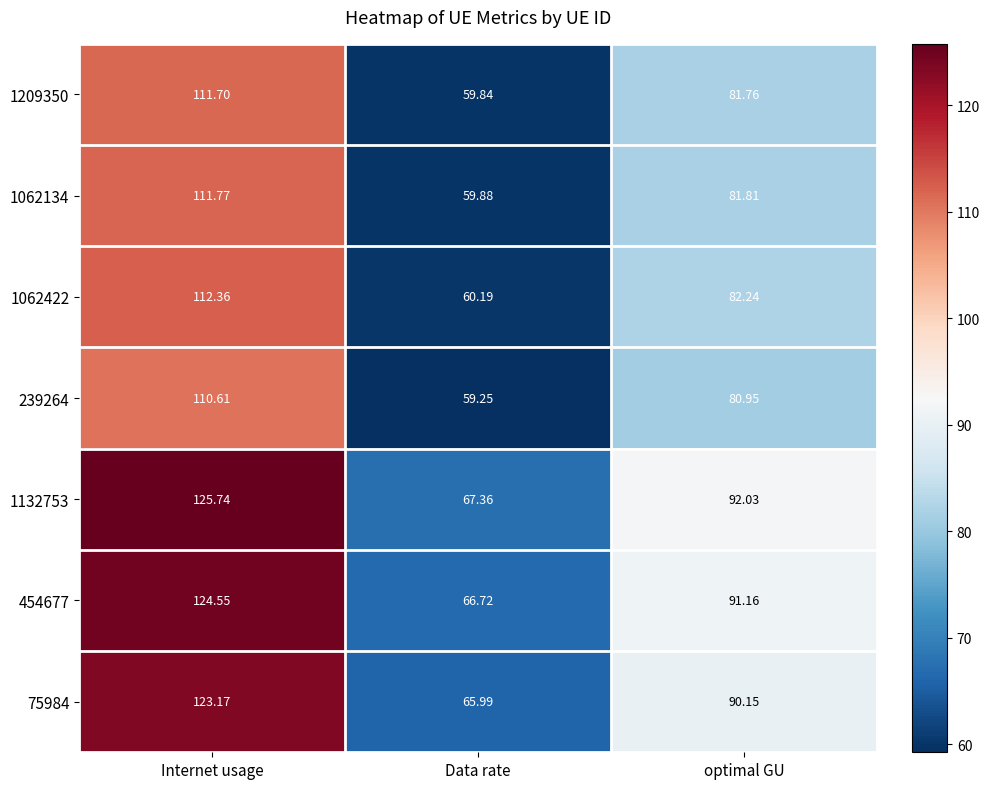

At Data rate, list the series in order from largest to smallest.

1132753, 454677, 75984, 1062422, 1062134, 1209350, 239264